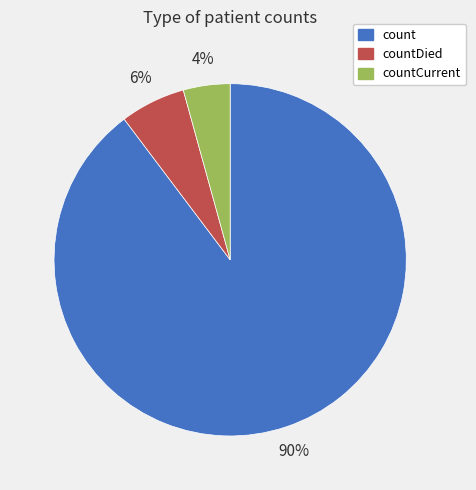

Is it true that count is 84% of the pie?

False